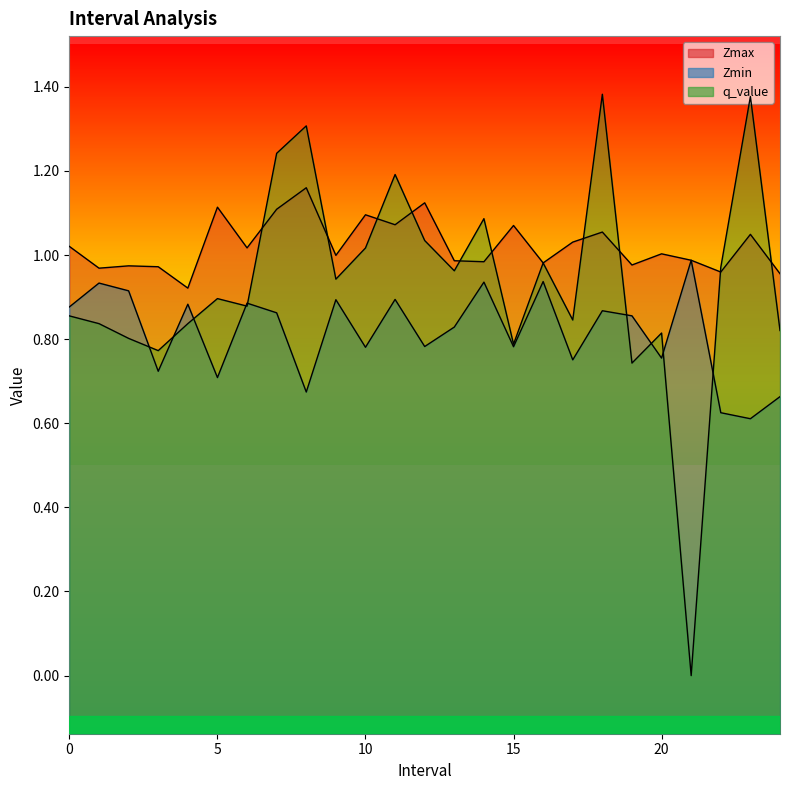

What is the label of the 24th point from the right?

1.0